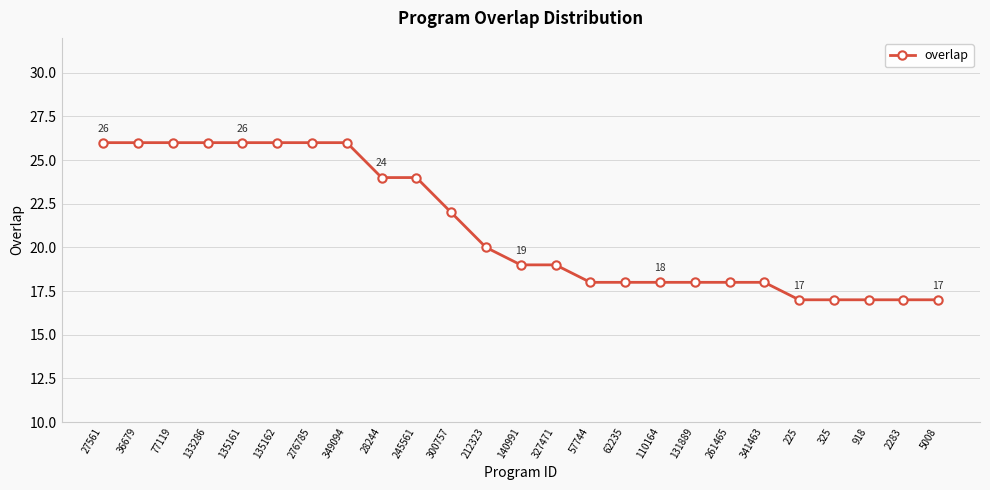

What is the value of the 11th point from the left?

22